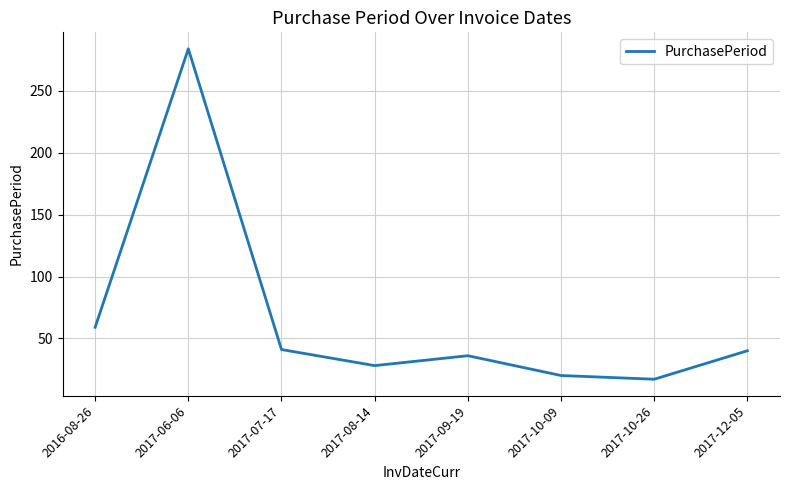

What is the sum of all values?

525